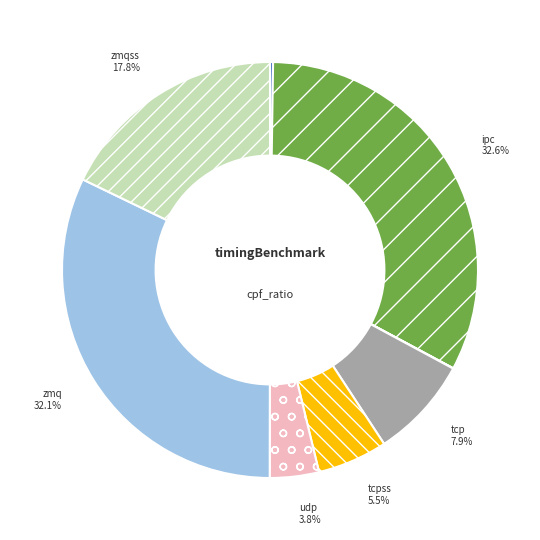

Does any single category account for the majority?

No